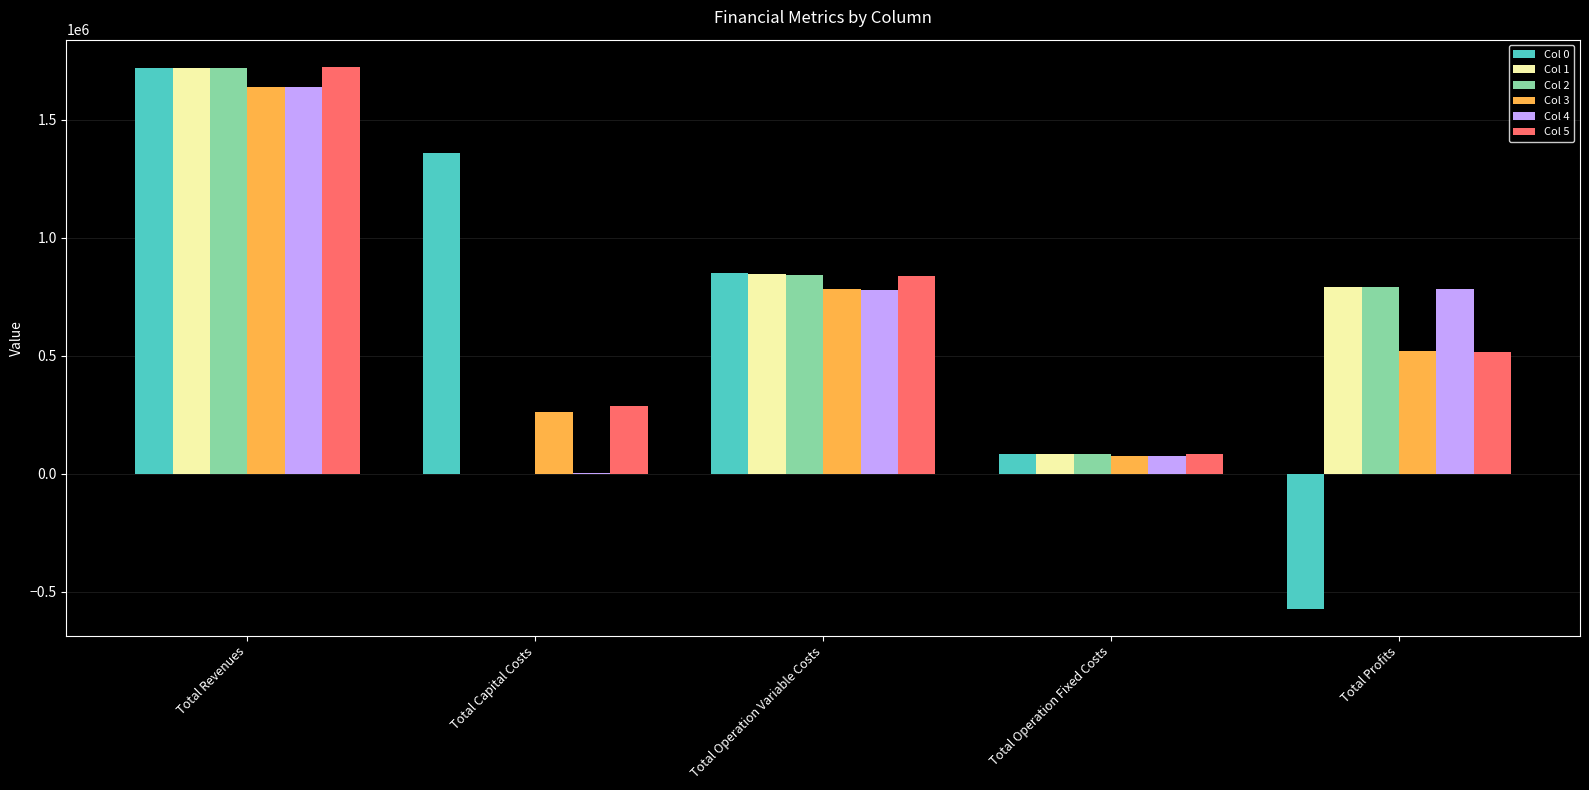

What is the sum of all Col 5 values?

3447290.2